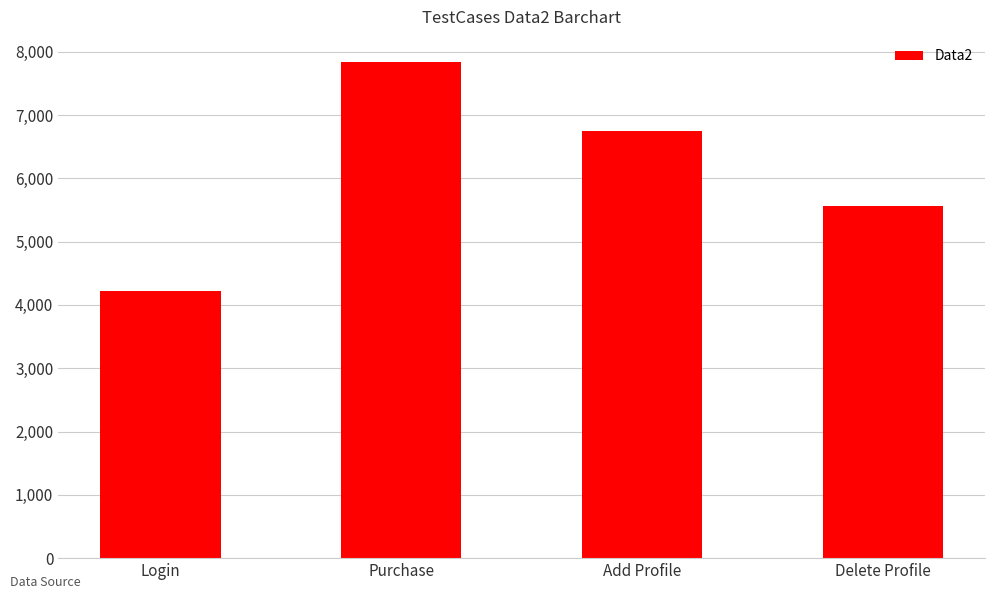

At which label is the value closest to 6033?

Delete Profile